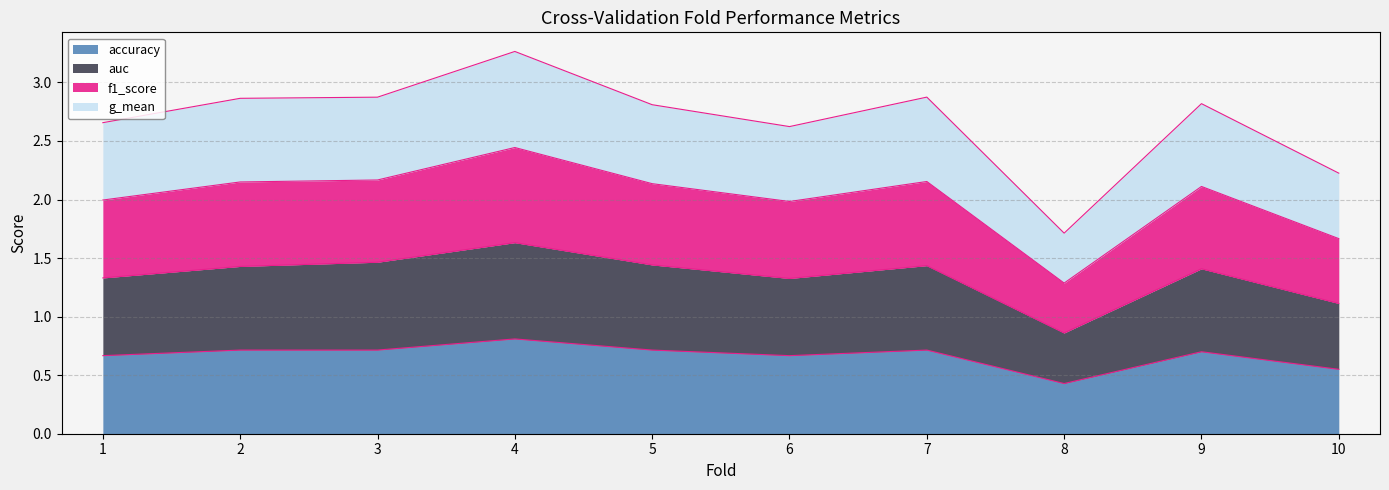

Which category has the highest value in the auc series?

4